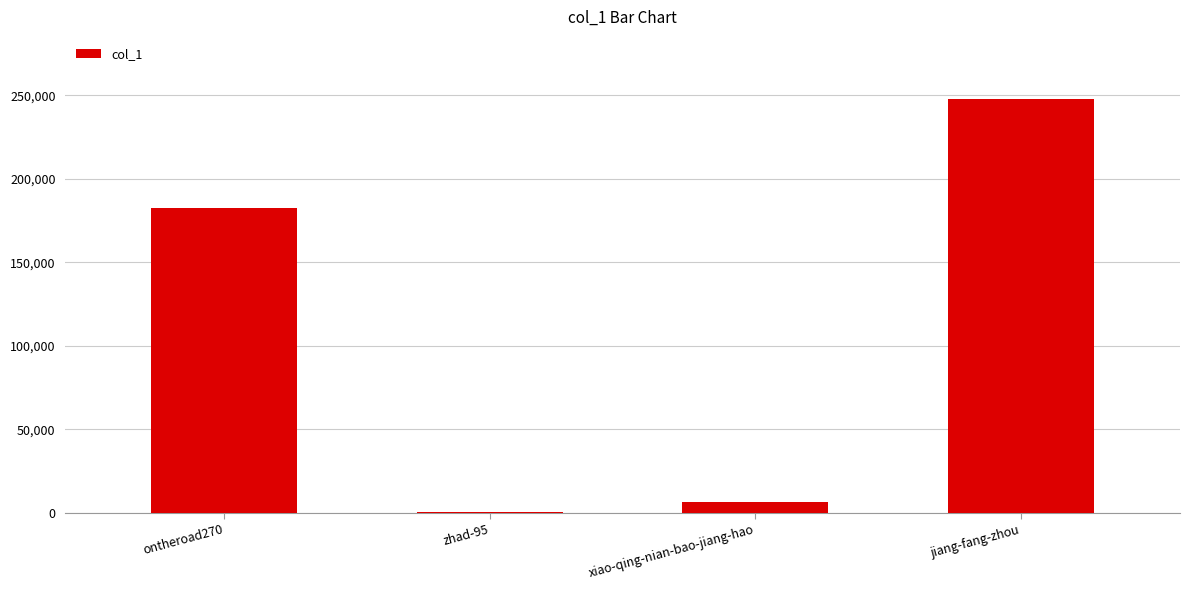

What is the change in value from zhad-95 to jiang-fang-zhou?

+247225